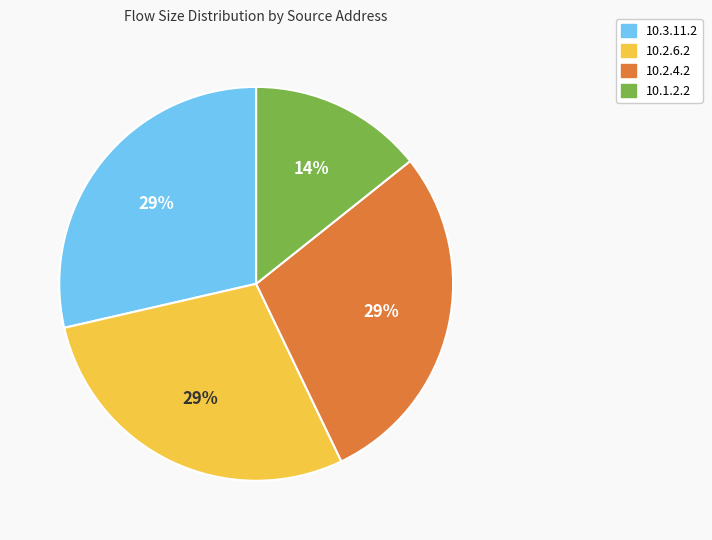

Is the sum of 10.1.2.2 and 10.2.6.2 greater than half?

No